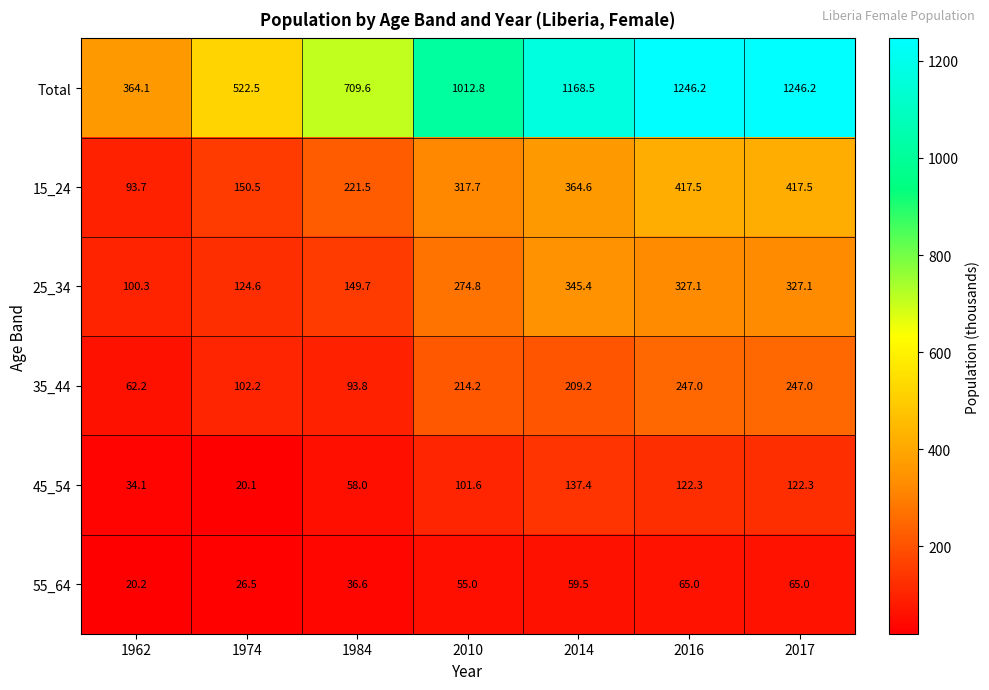

List the series in order of their peak value, lowest first.

55_64, 45_54, 35_44, 25_34, 15_24, Total